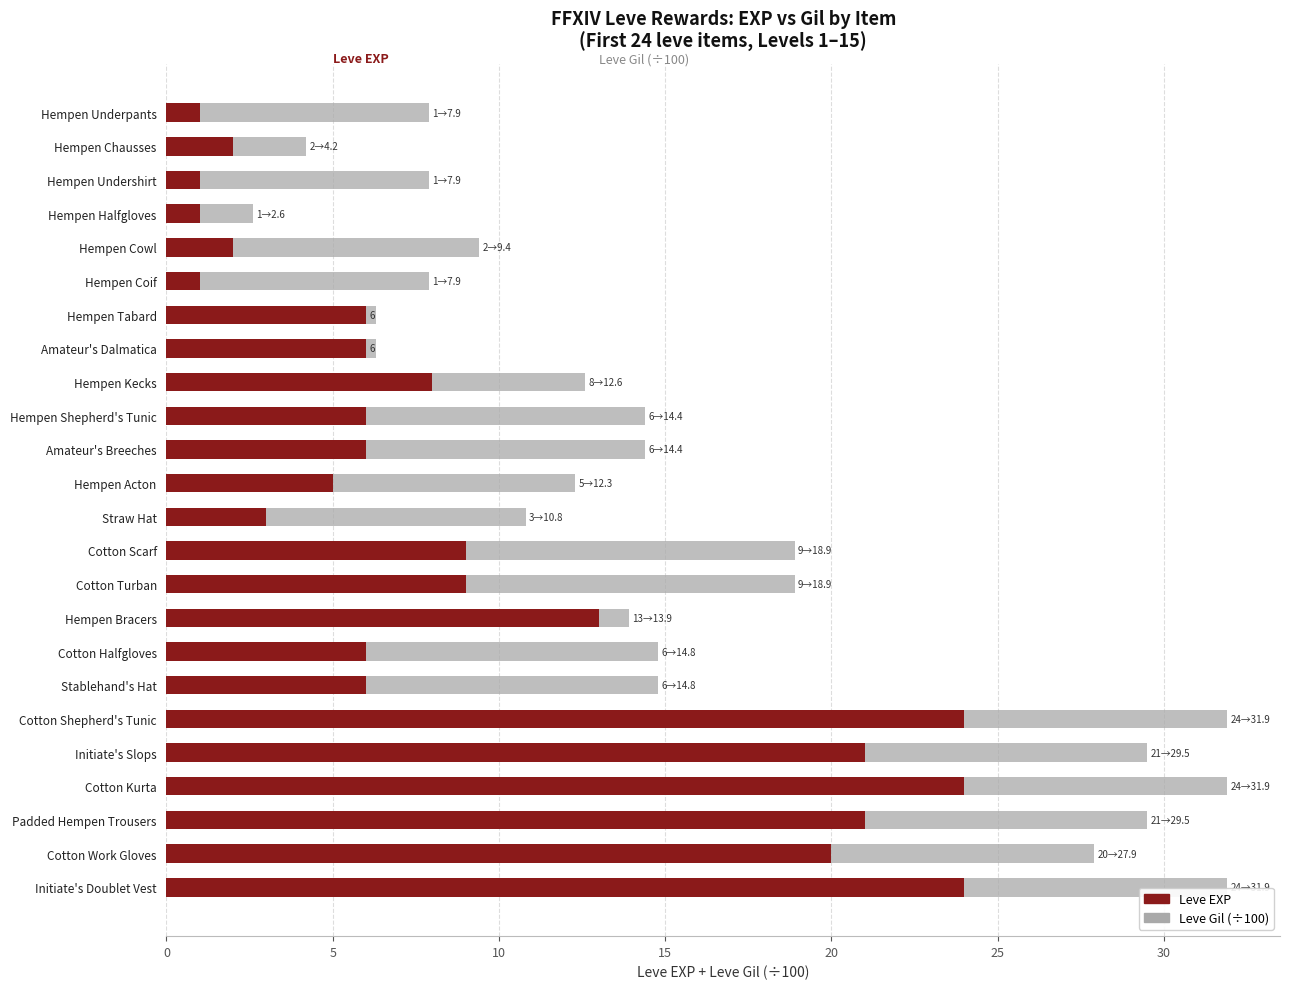

What is the sum of all Leve EXP values?

225.0